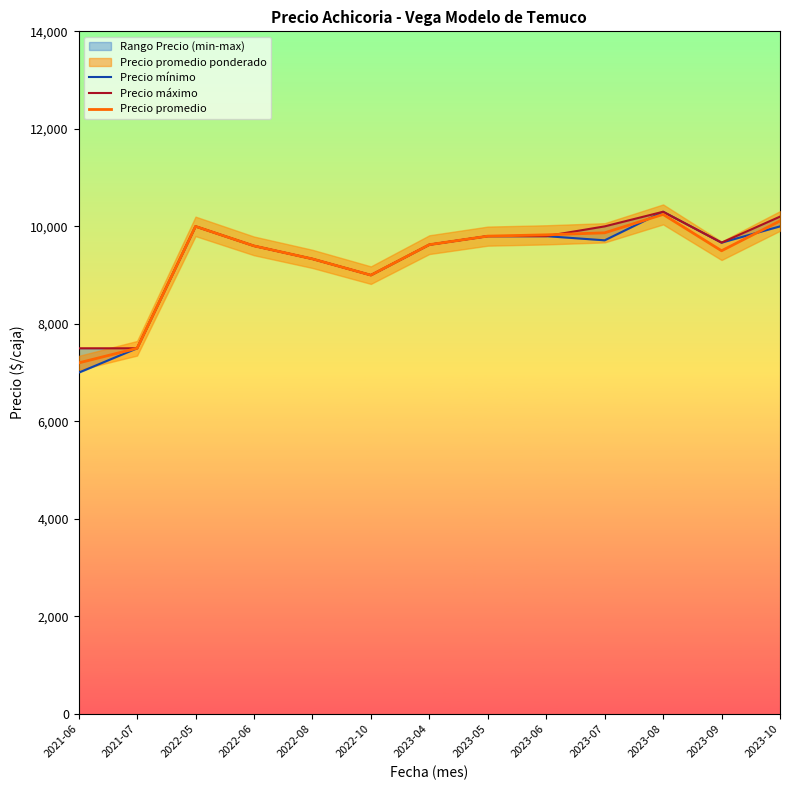

Where does the Precio mínimo series first go above 9666?

2022-05